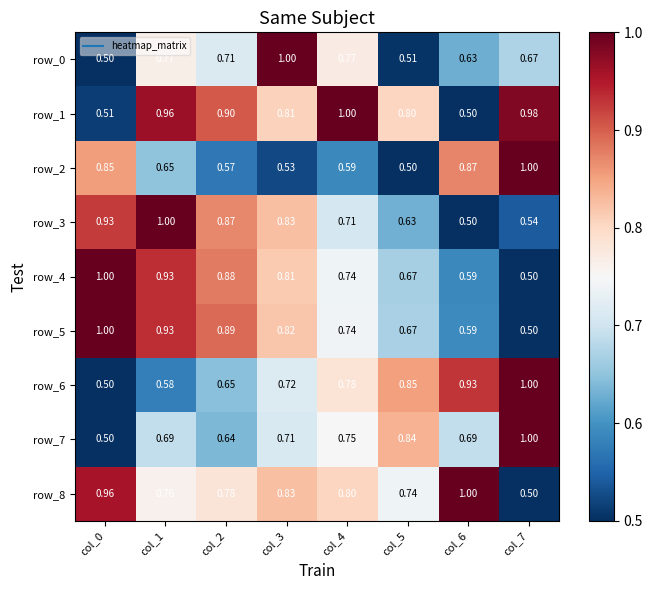

The row_8 series shows 1.1 at col_5. True or false?

False